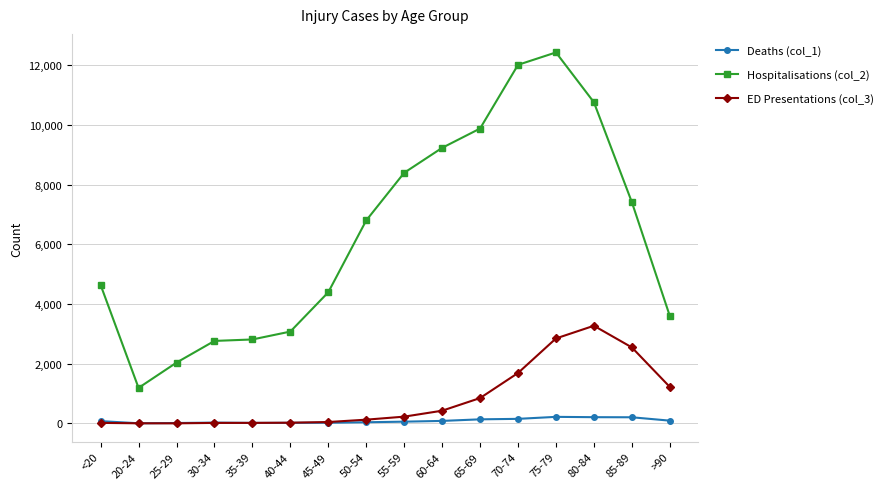

True or false: Deaths (col_1) and Hospitalisations (col_2) intersect in this chart.

False